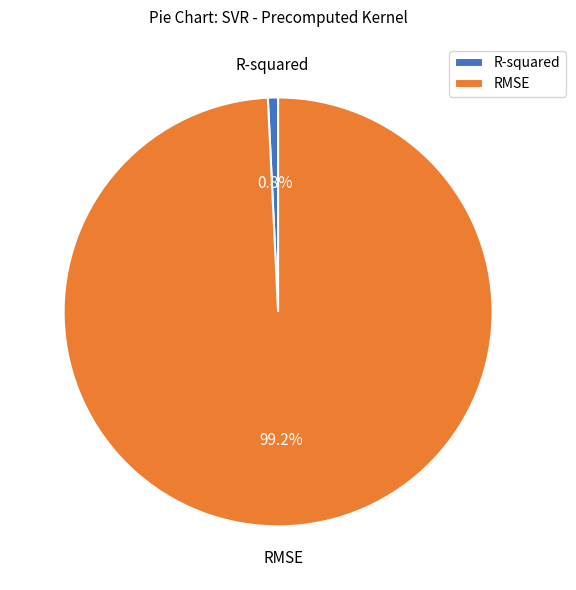

How many slices are in this pie chart?

2